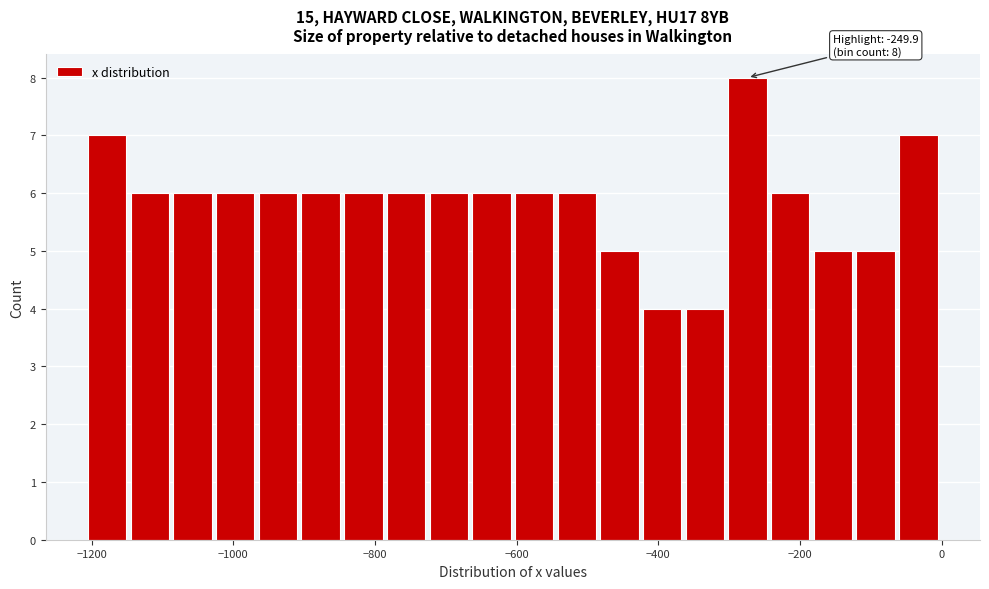

Around what value on the x-axis is the tallest bar? Give the approximate position of its centre, as read against the axis.

-280